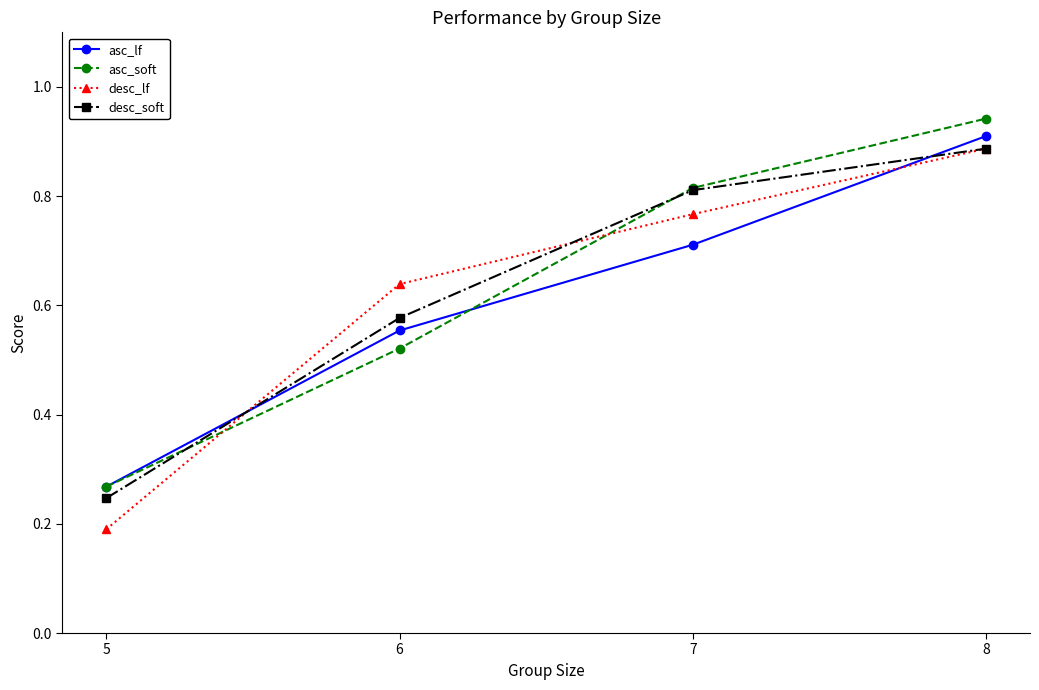

List the labels in order of asc_soft value, largest first.

8, 7, 6, 5